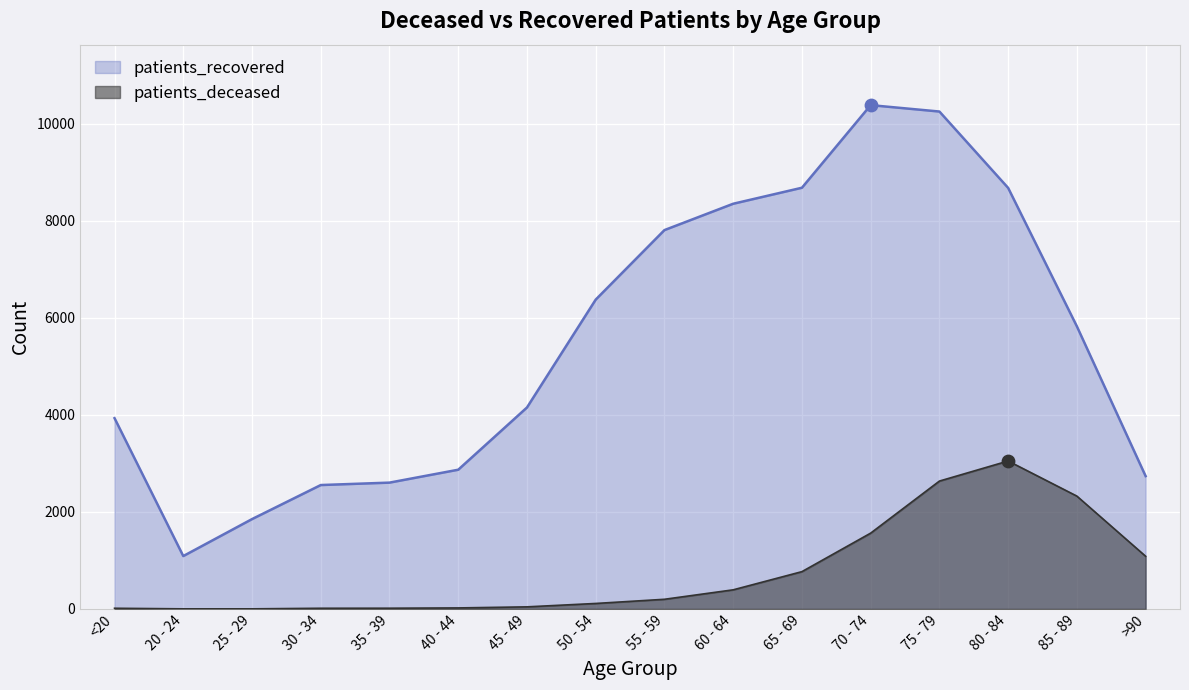

Which series has the largest Y range (max minus min)?

patients_recovered